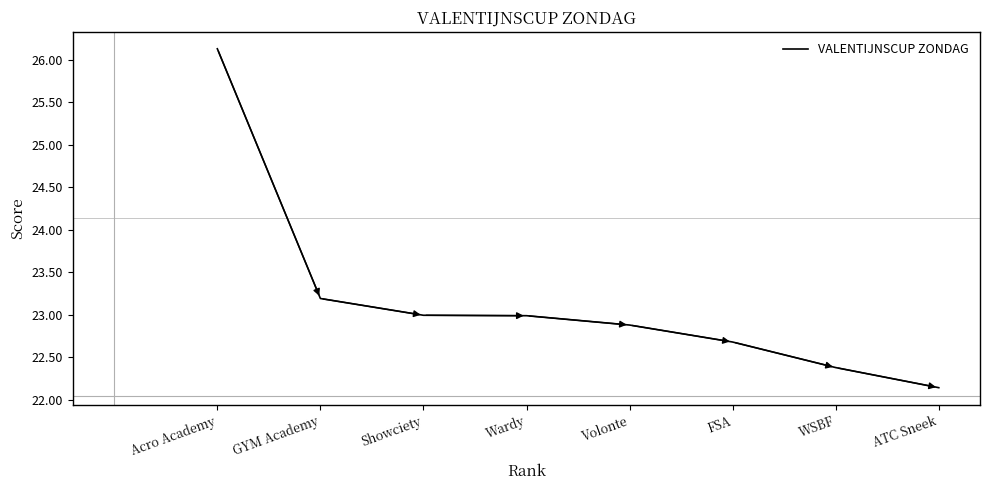

What is the sum of the values at ATC Sneek and Volonte?

45.0